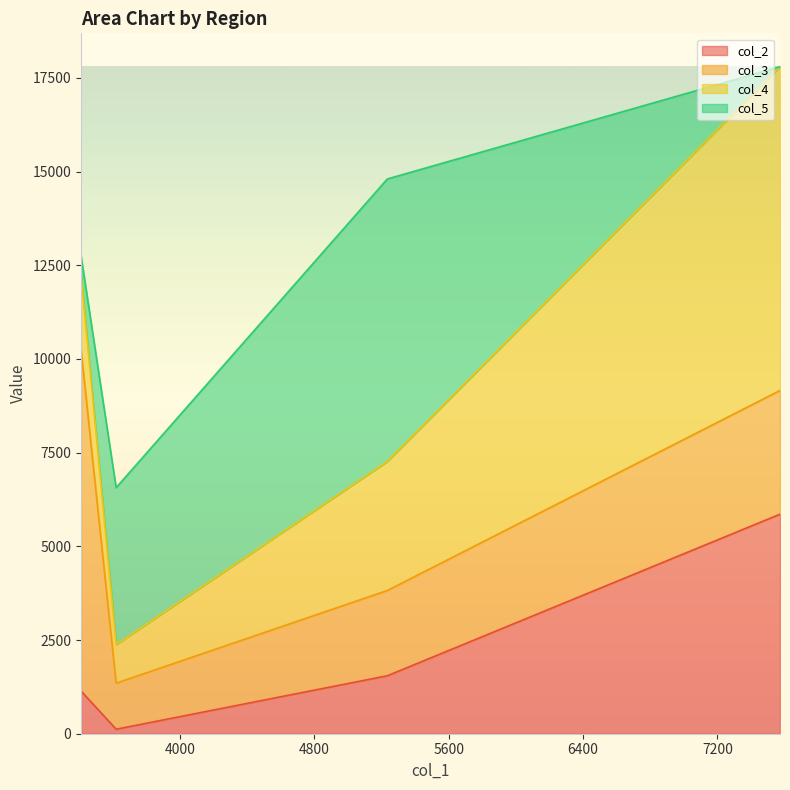

How many distinct data groups are displayed?

4